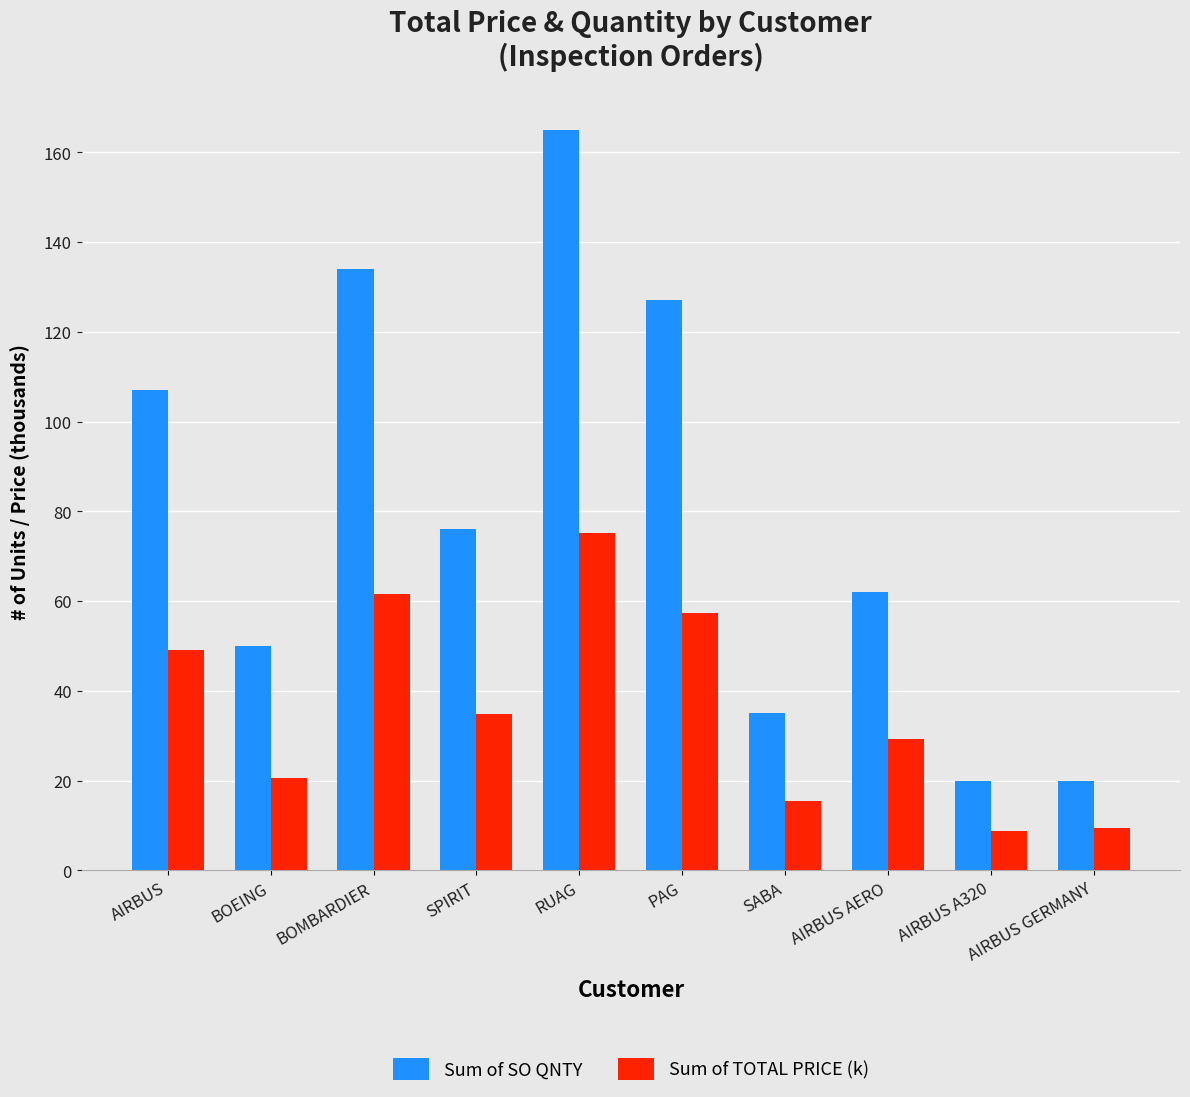

True or false: Sum of TOTAL PRICE (k) has a value of 52.2 at AIRBUS AERO.

False